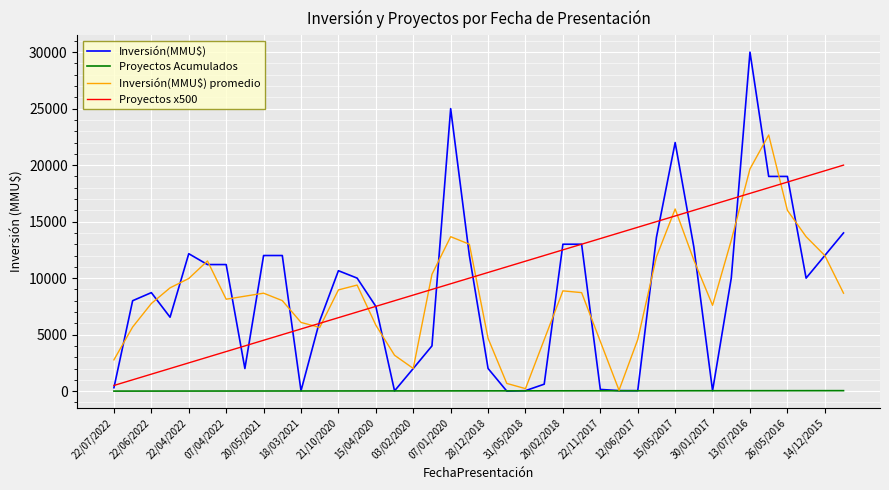

Which series ends up on top after the final intersection of Proyectos x500 and Inversión(MMU$) promedio?

Proyectos x500